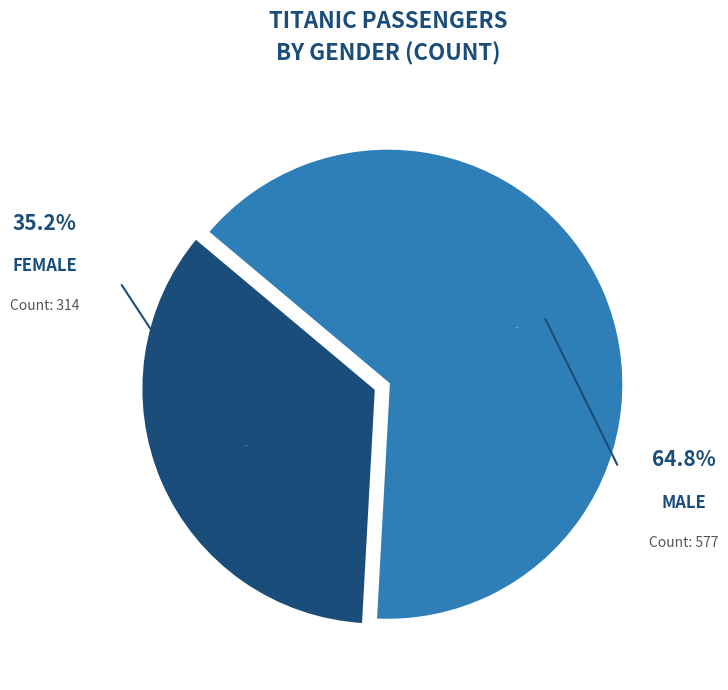

Count the number of slices in the pie.

2